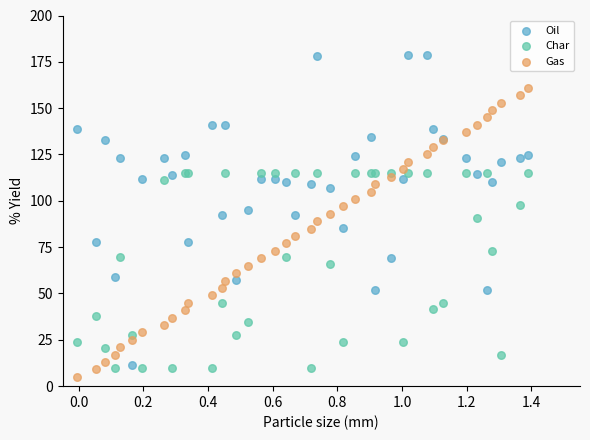

Which series has the widest spread of Y values?

Oil